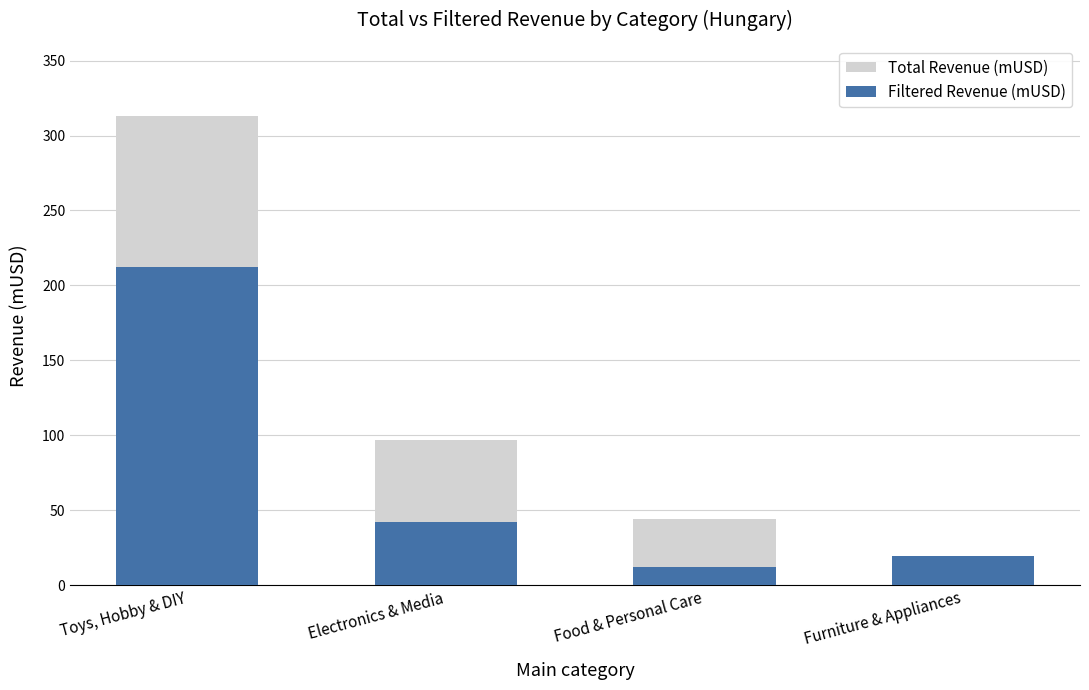

What are all the series names shown in the legend?

Total Revenue (mUSD), Filtered Revenue (mUSD)